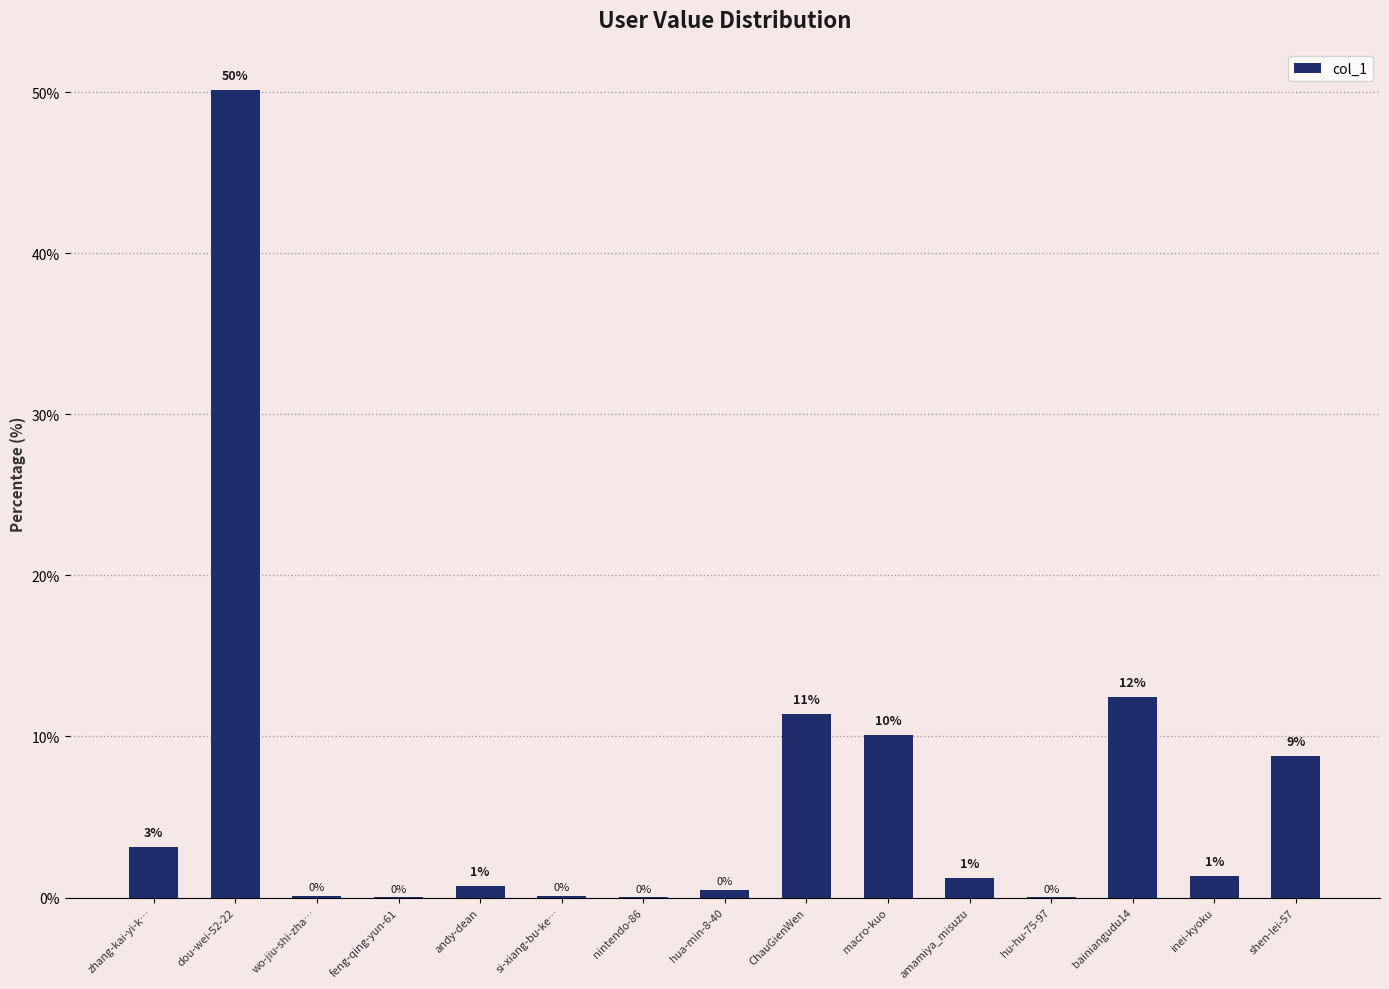

Are the bars horizontal?

No